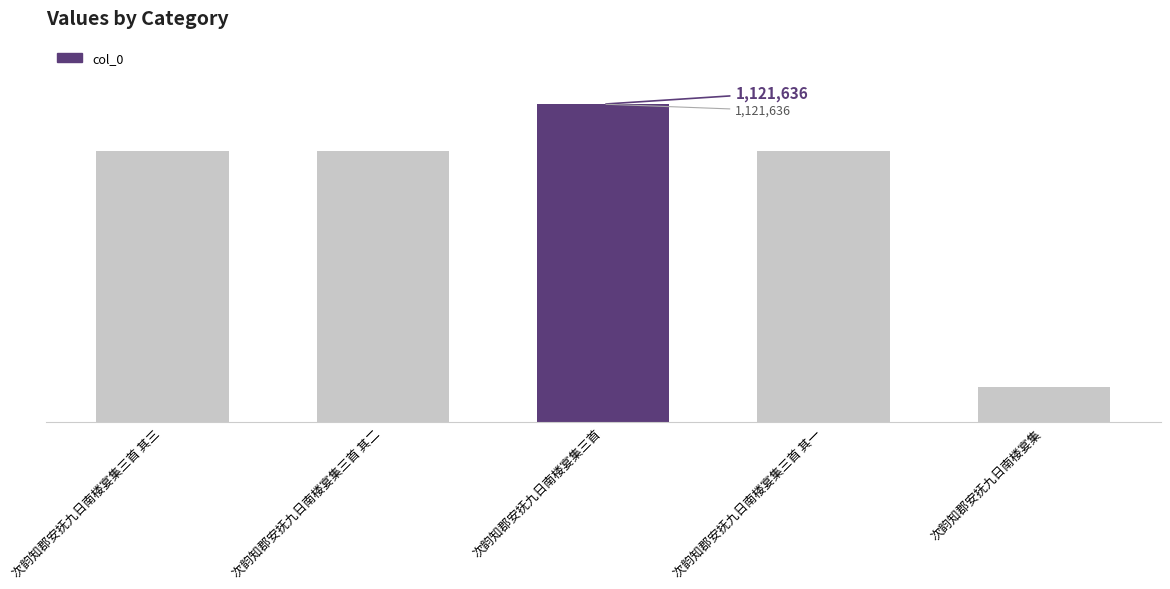

Does the chart contain any negative values?

No